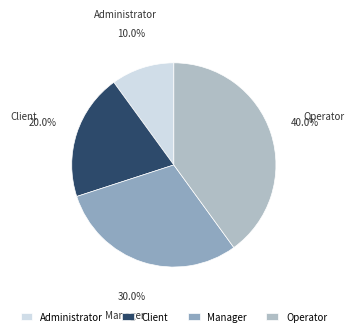

Is the sum of Administrator and Client greater than half?

No